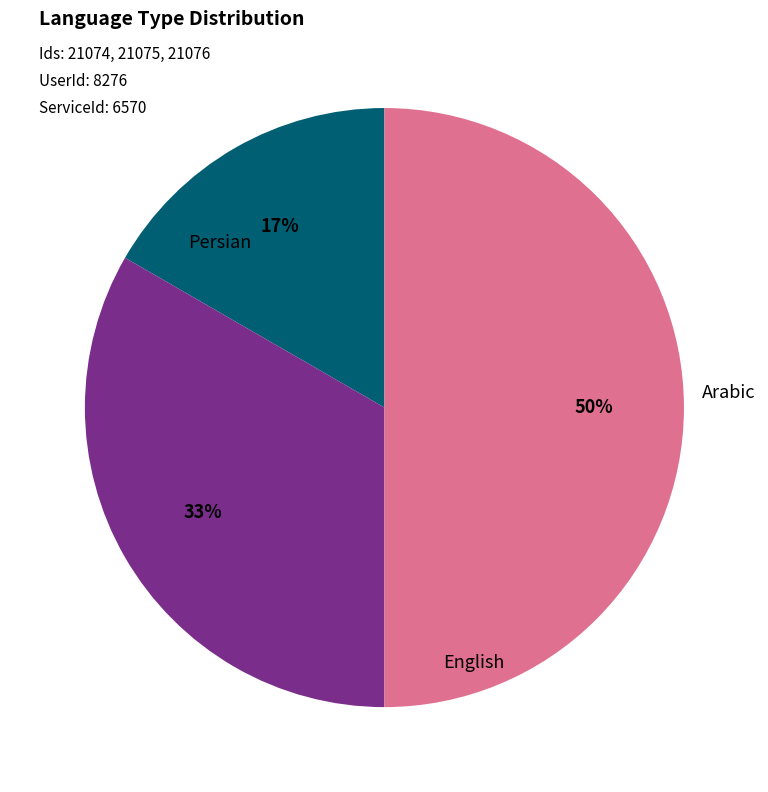

Count the number of slices in the pie.

3